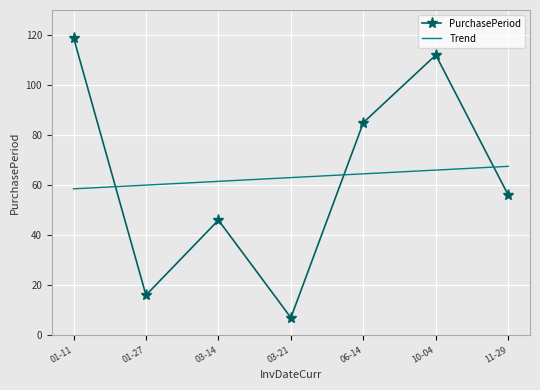

Is the value of Trend at 06-14 greater than the value of PurchasePeriod at 06-14?

No